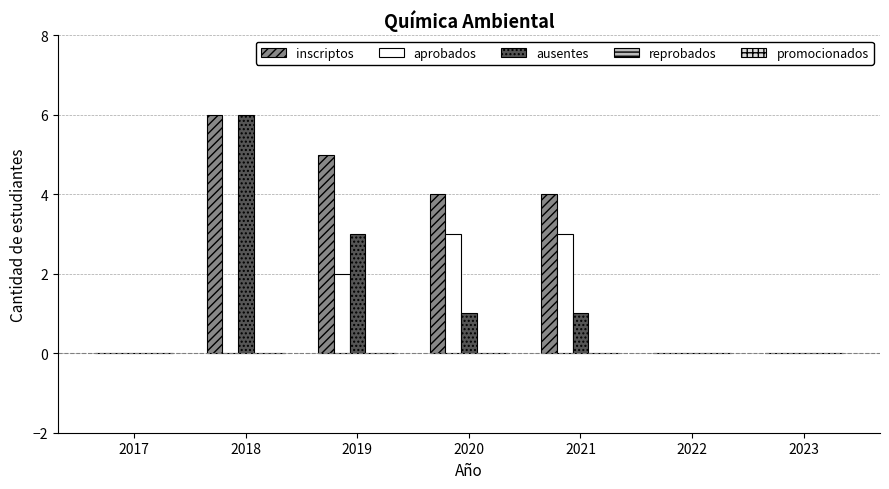

Which series changed the most between 2020 and 2023?

inscriptos